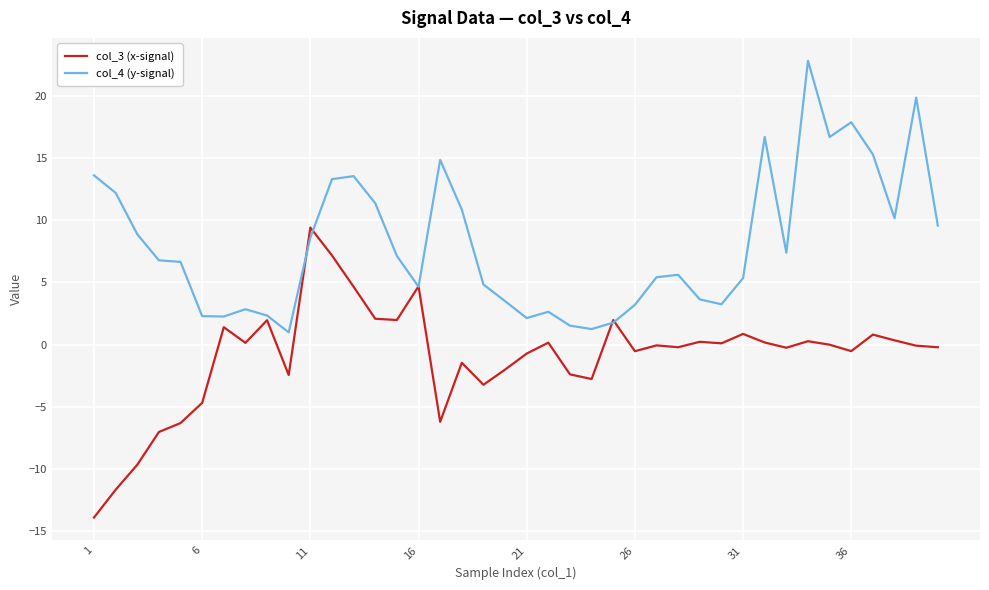

What is the minimum value shown in the chart?

-13.9